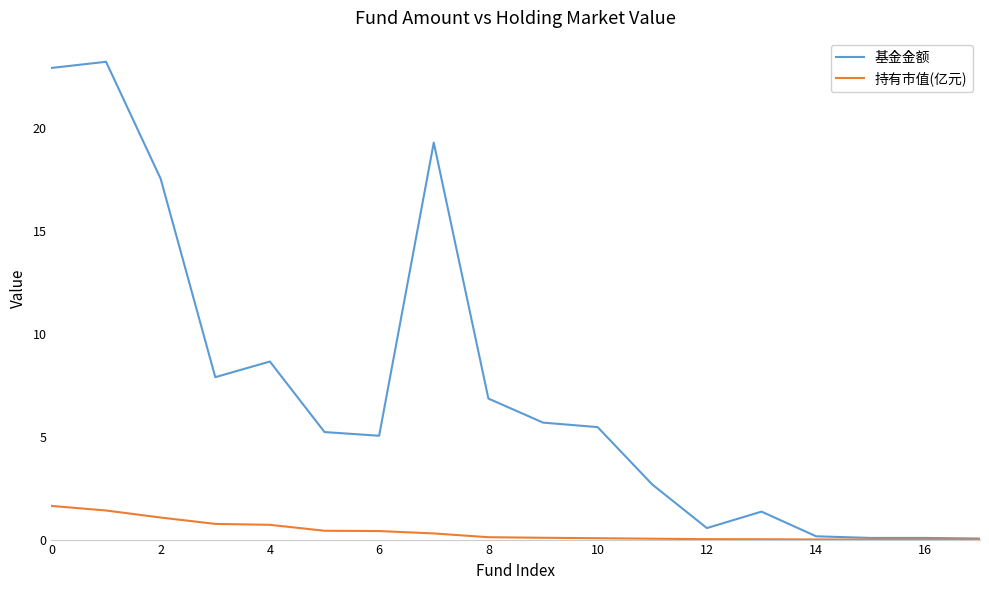

Which series has the largest total across all categories?

基金金额